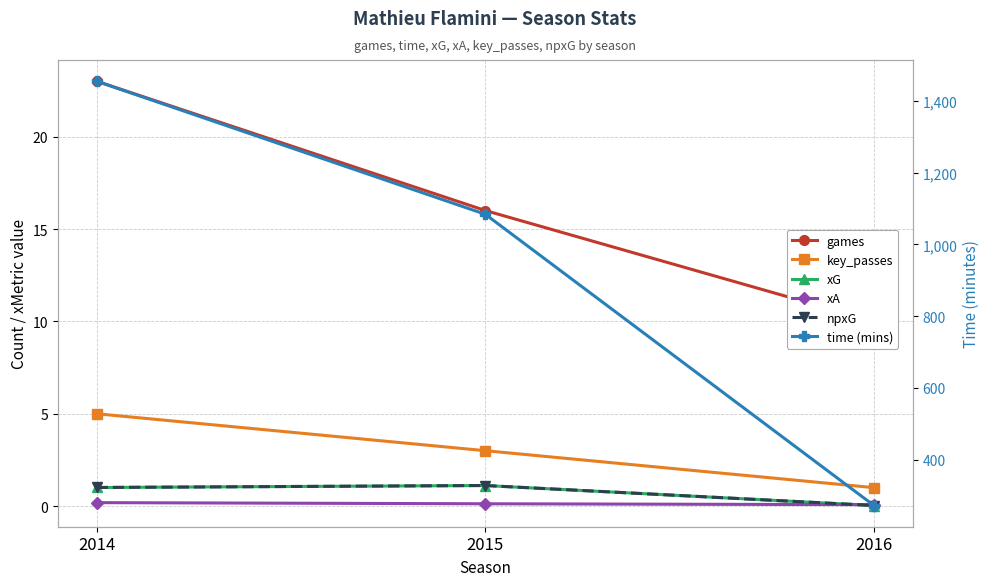

Rank the categories by games value from lowest to highest.

2016, 2015, 2014